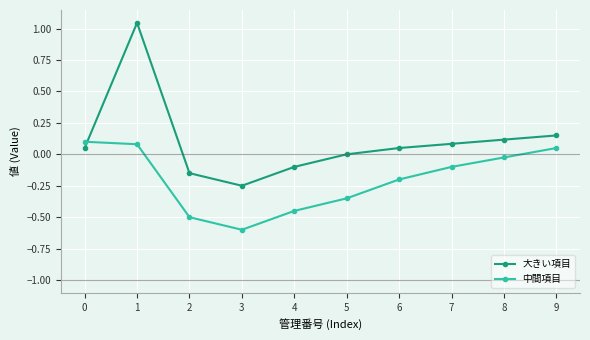

What are all the series names shown in the legend?

大きい項目, 中間項目